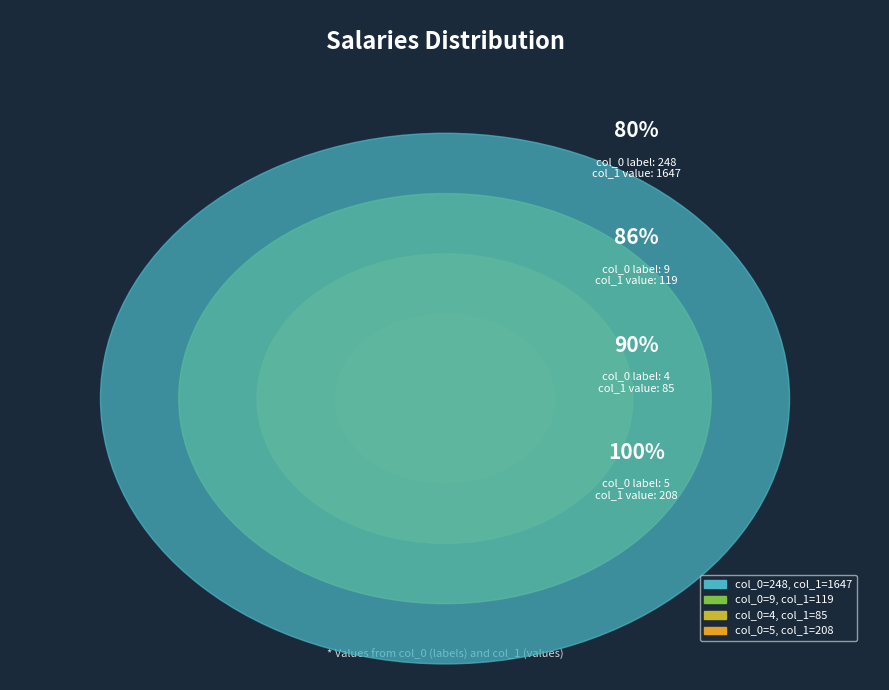

Which category has the biggest portion of the pie?

248